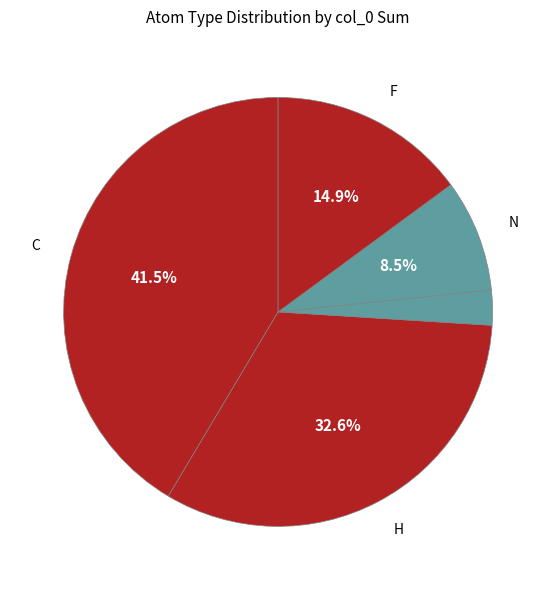

How many slices are in this pie chart?

5